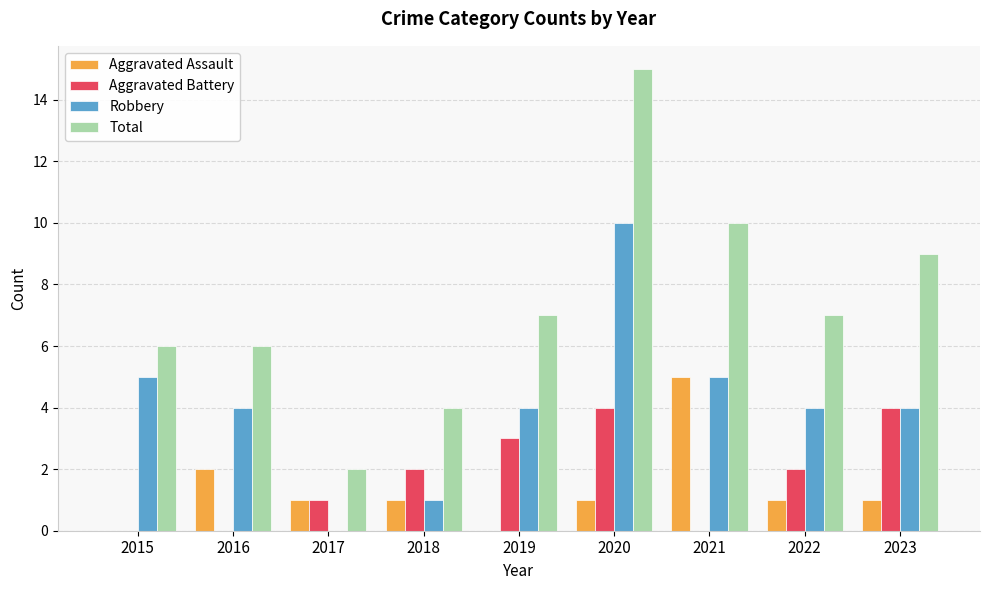

At which category is the sum across all series the highest?

2020